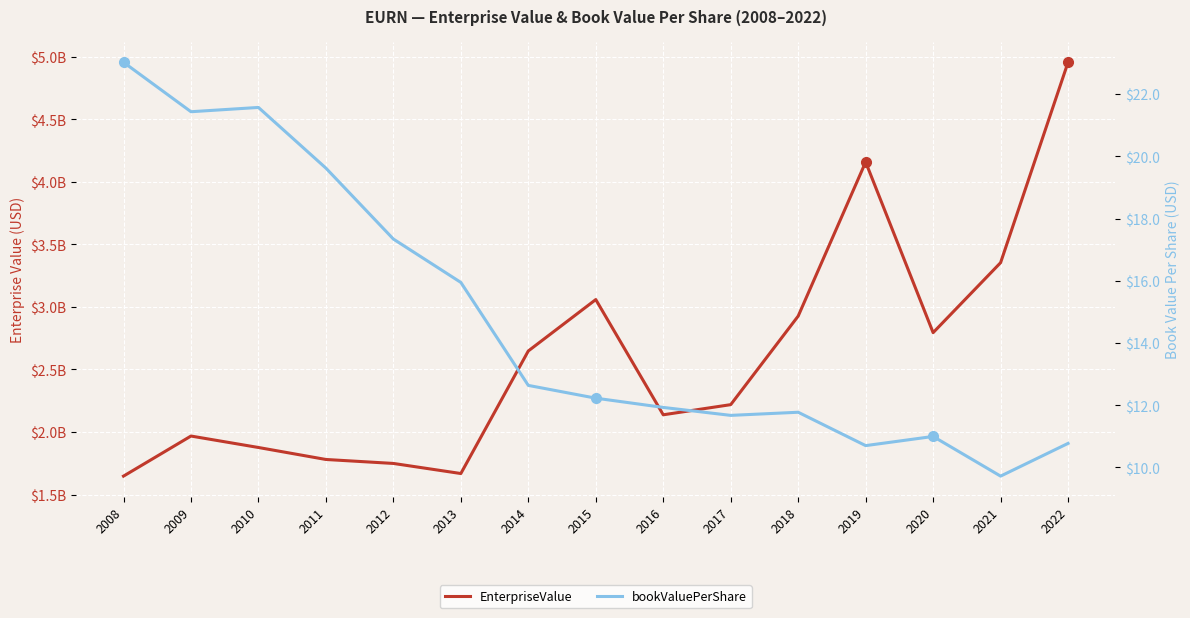

What is the total value across all series at 2019?

4156910815.0